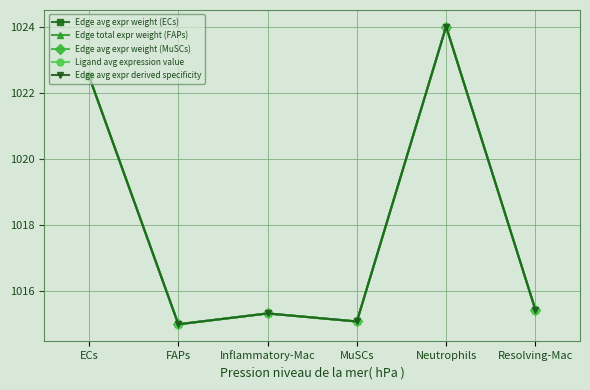

Is this an area chart (filled region under the line)?

No